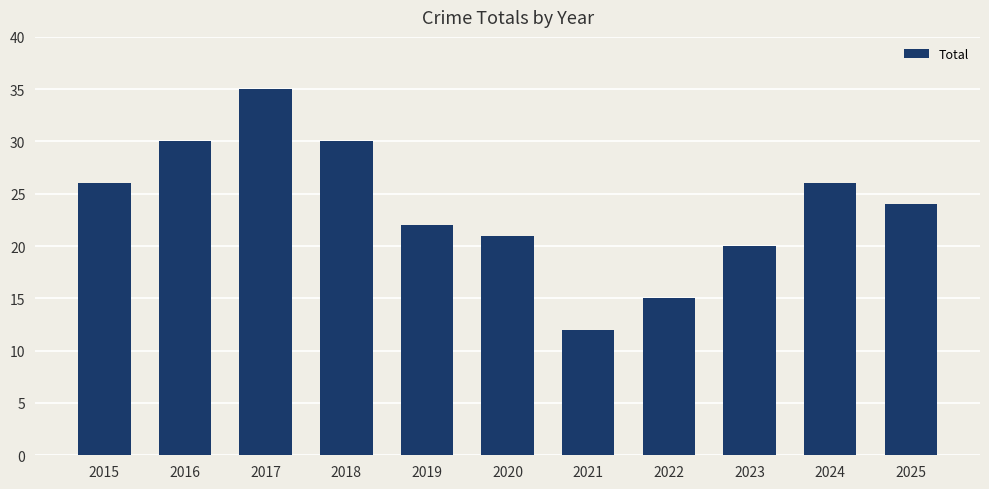

The chart shows a value of 56 at 2017. True or false?

False